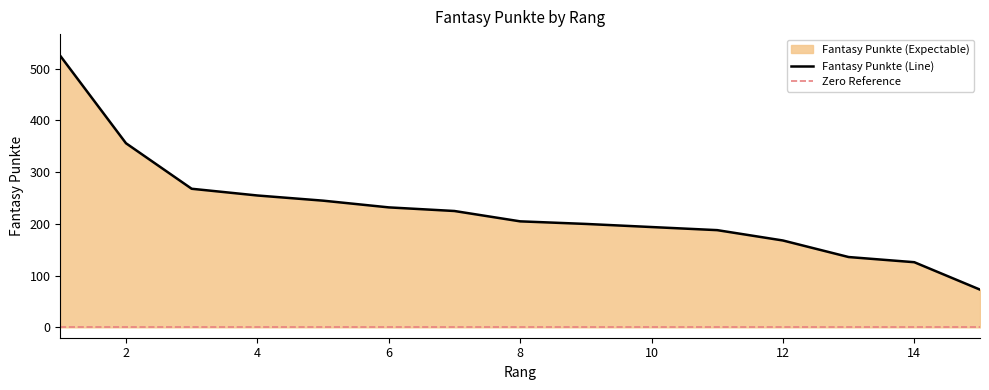

What is the sum of all values?

3396